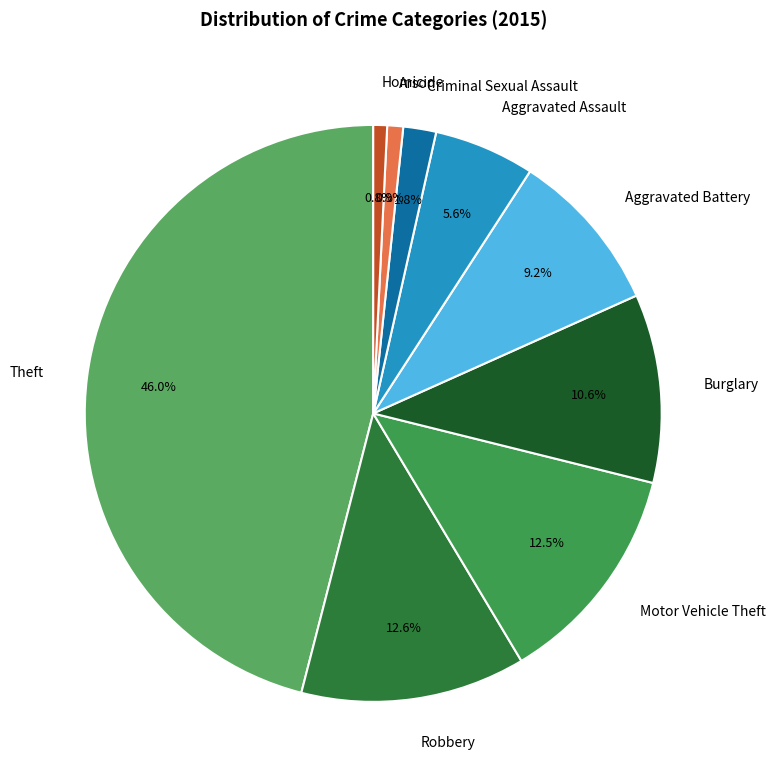

Count the number of slices in the pie.

9